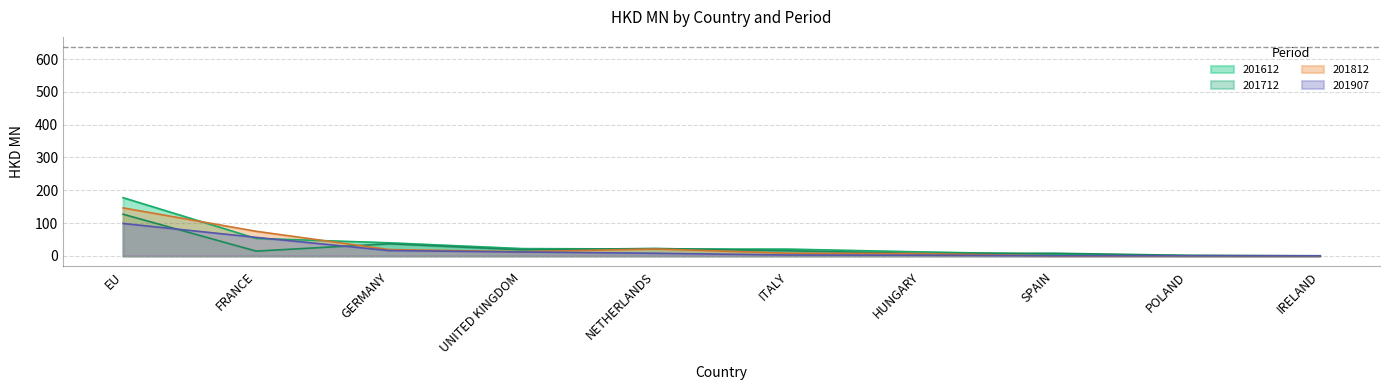

What is the spread (max minus min) of values at UNITED KINGDOM?

10.3